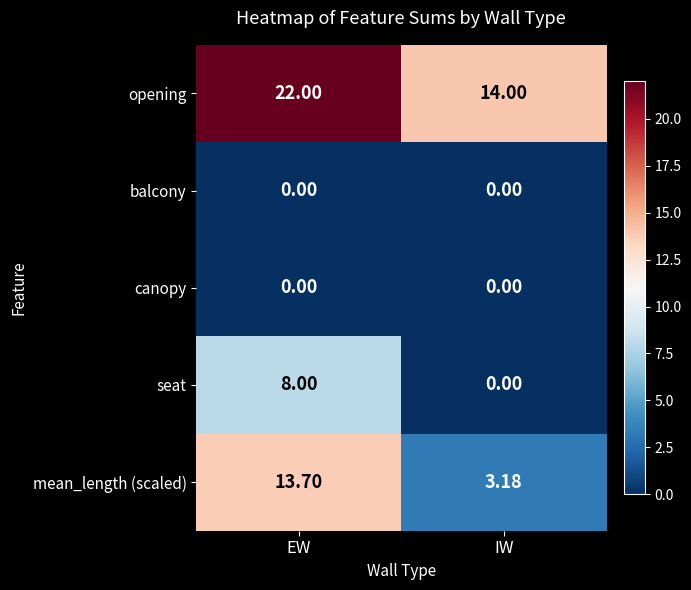

Which label corresponds to the largest value in the chart?

EW